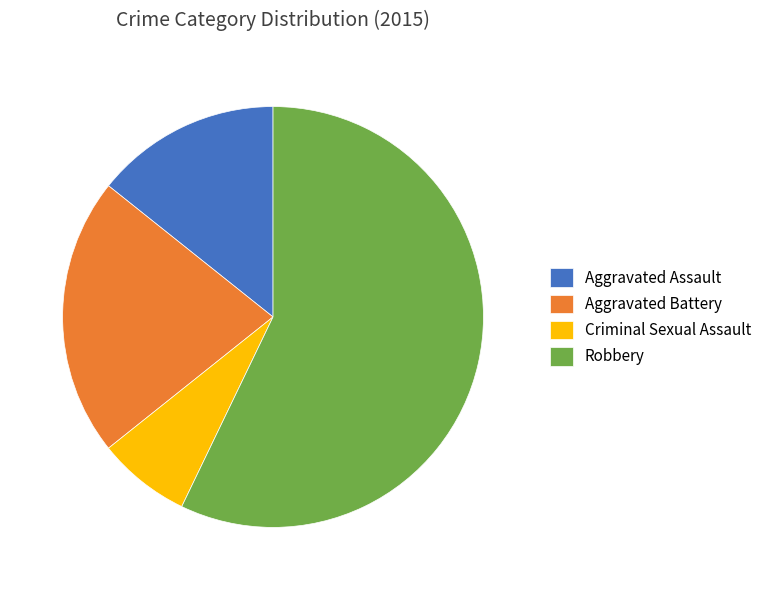

Rank the categories by value from highest to lowest.

Robbery, Aggravated Battery, Aggravated Assault, Criminal Sexual Assault